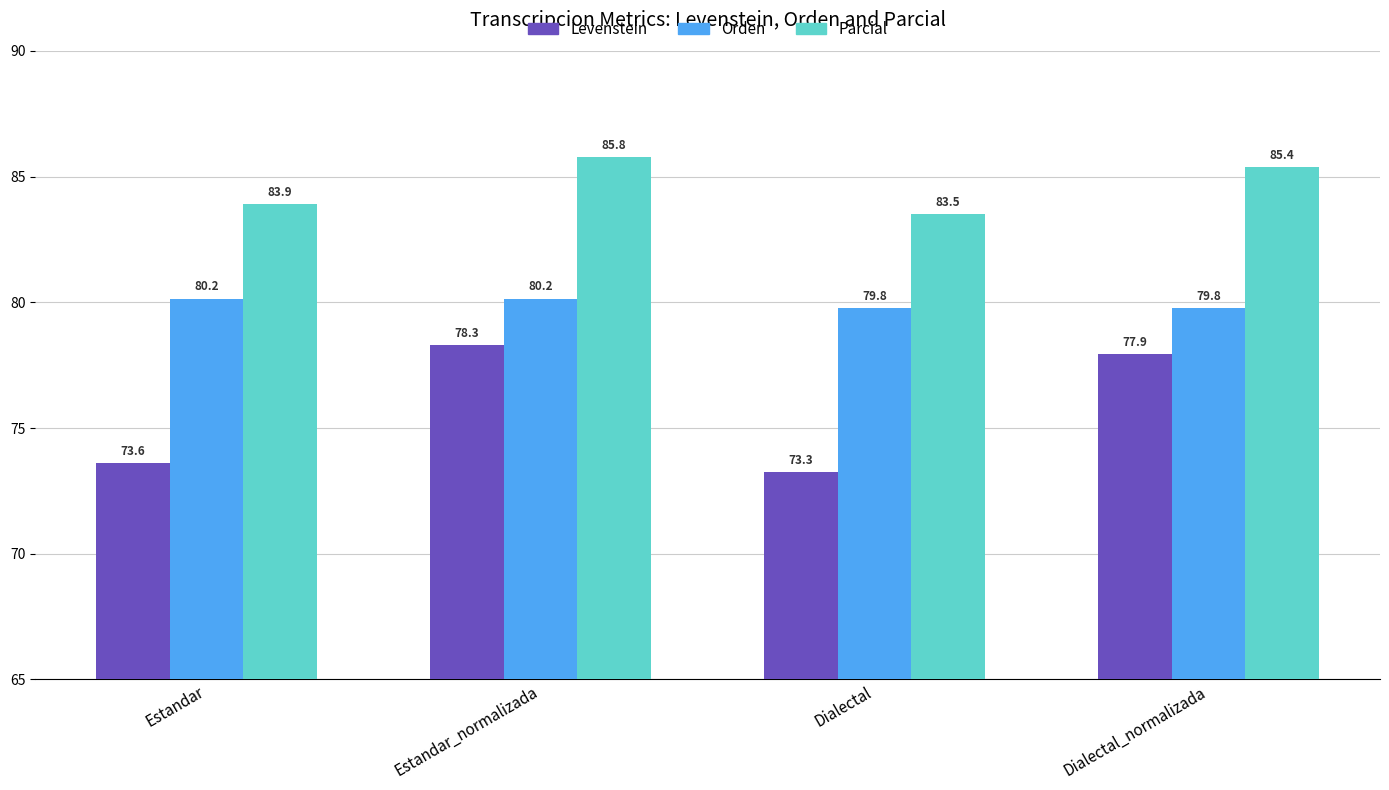

List the series in order of their overall mean, lowest first.

Levenstein, Orden, Parcial